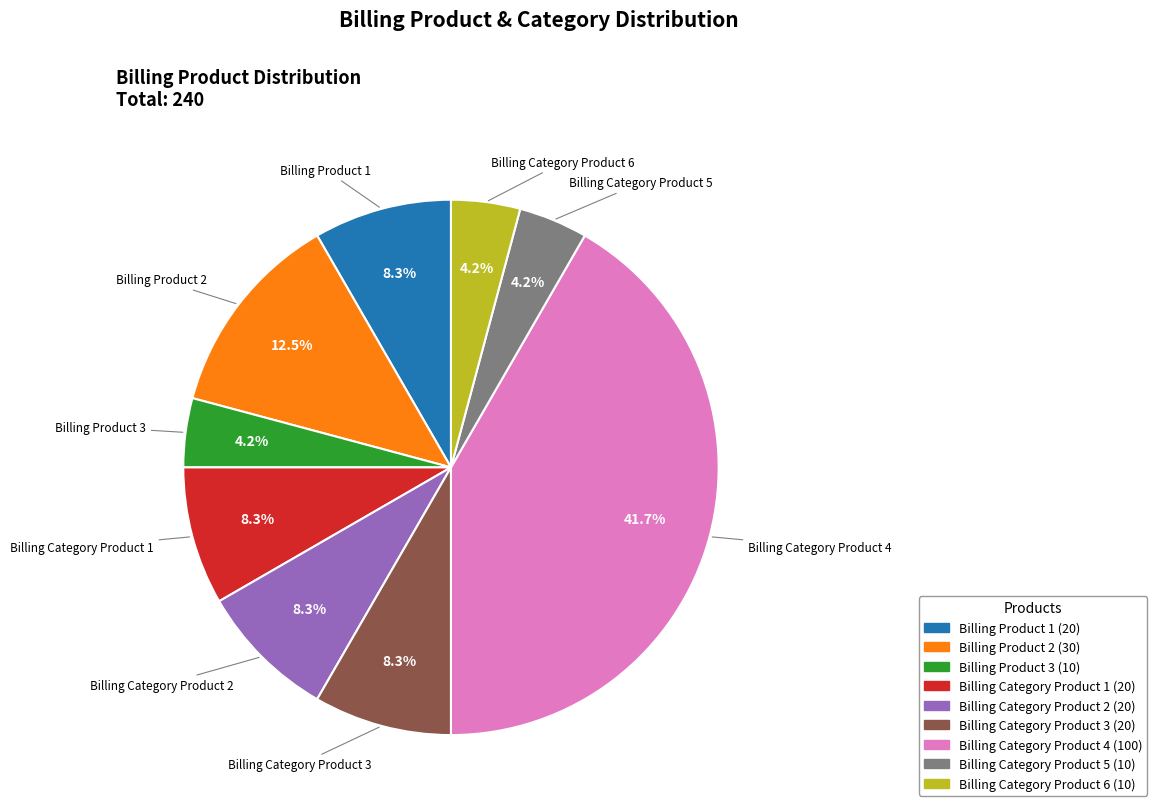

Which category has the biggest portion of the pie?

Billing Category Product 4